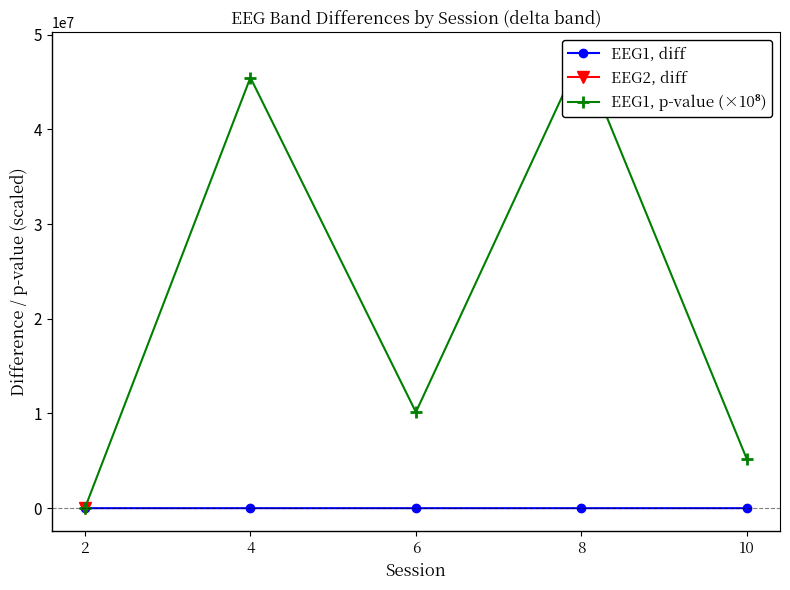

The value of EEG1, diff at 4 is -8.7. True or false?

False